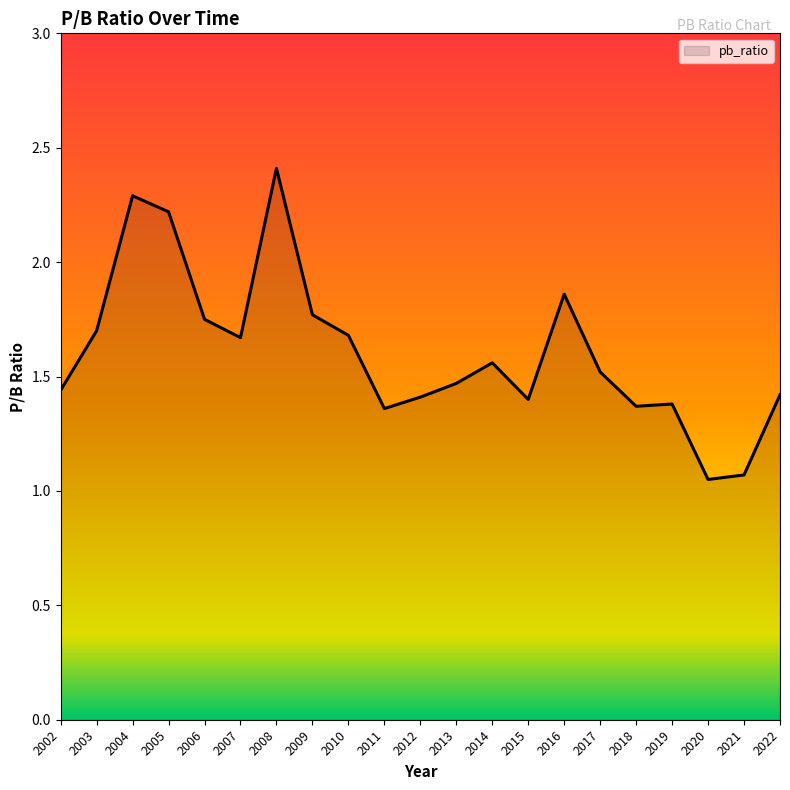

Between 2022 and 2021, which is larger?

2022